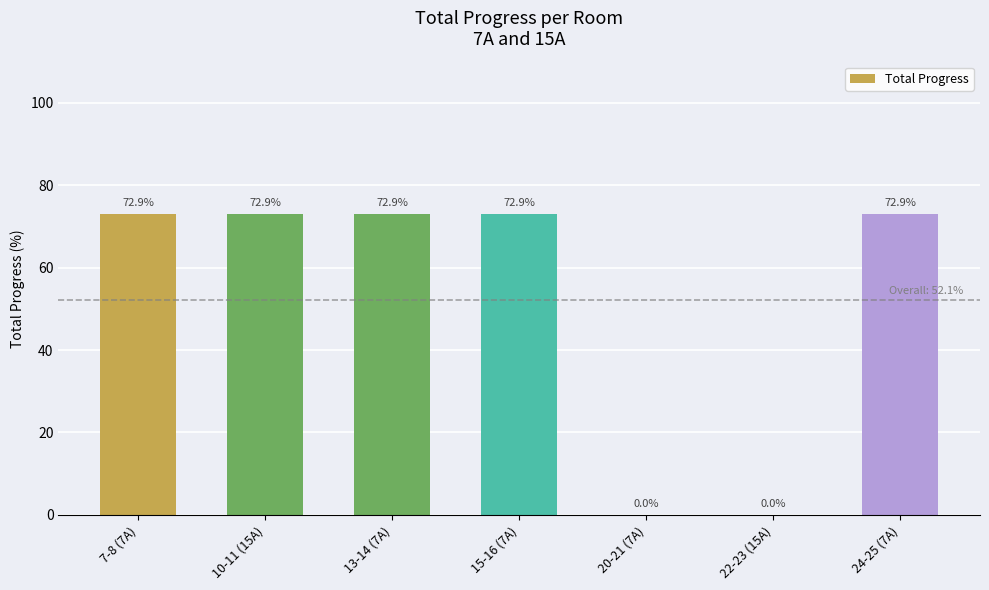

Reading right to left, what are all the values shown in this chart?

72.9	0.0	0.0	72.9	72.9	72.9	72.9